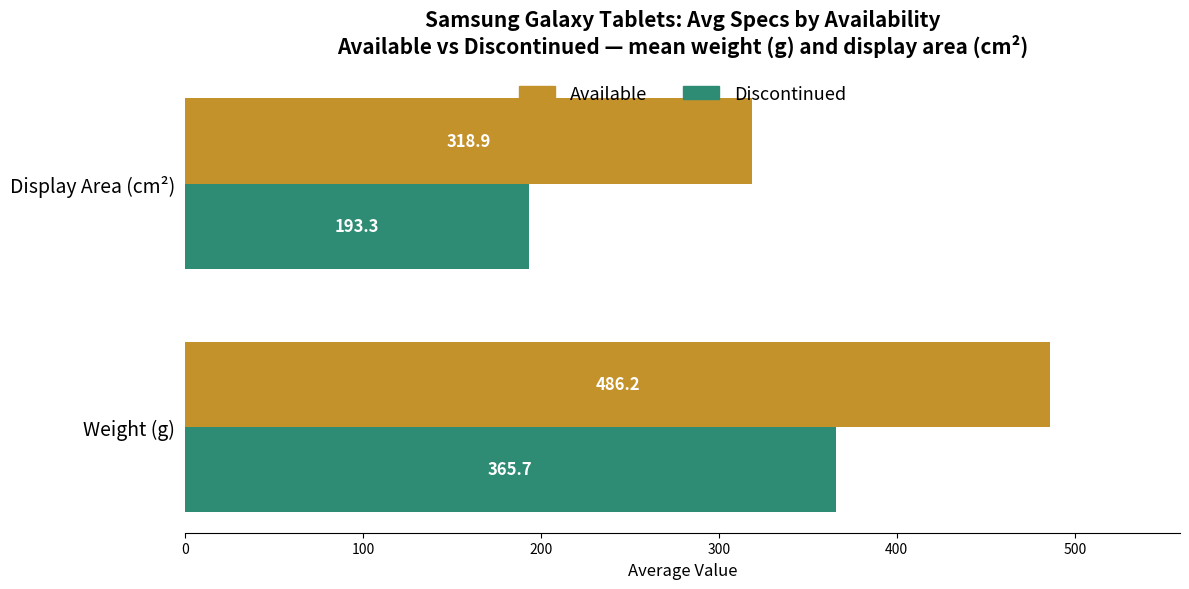

Rank the categories by Available value from highest to lowest.

Weight (g), Display Area (cm²)